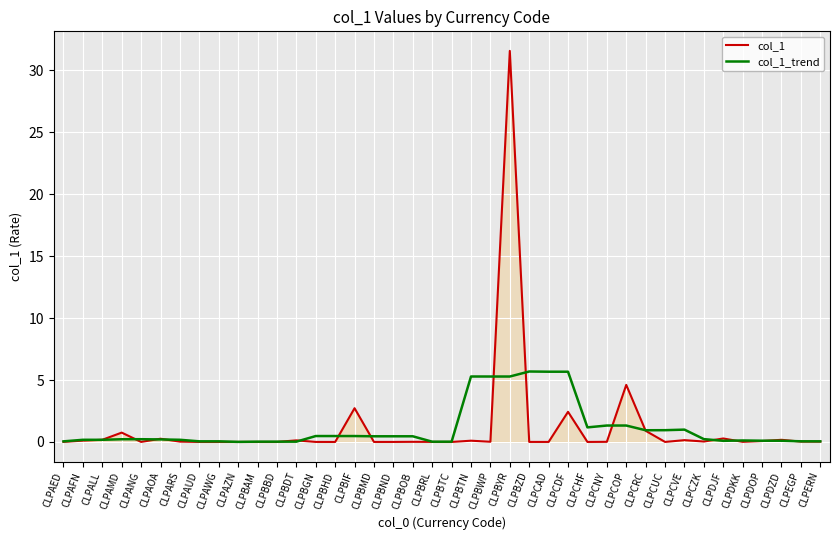

What is the greatest value displayed?

31.6